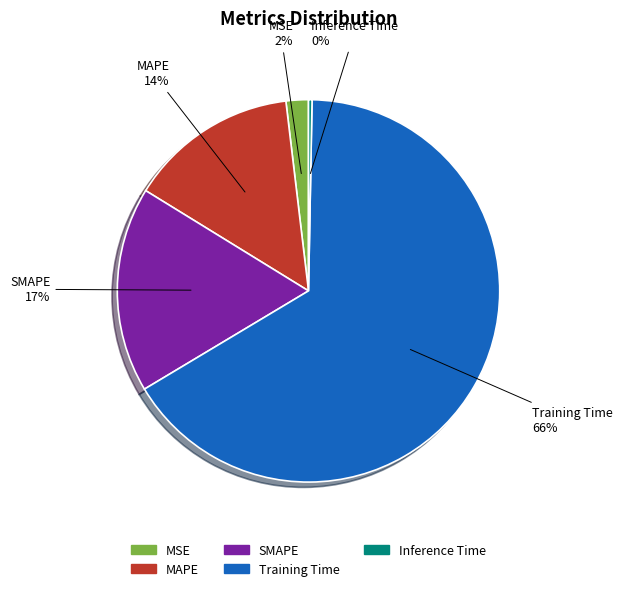

Which category accounts for the majority?

Training Time